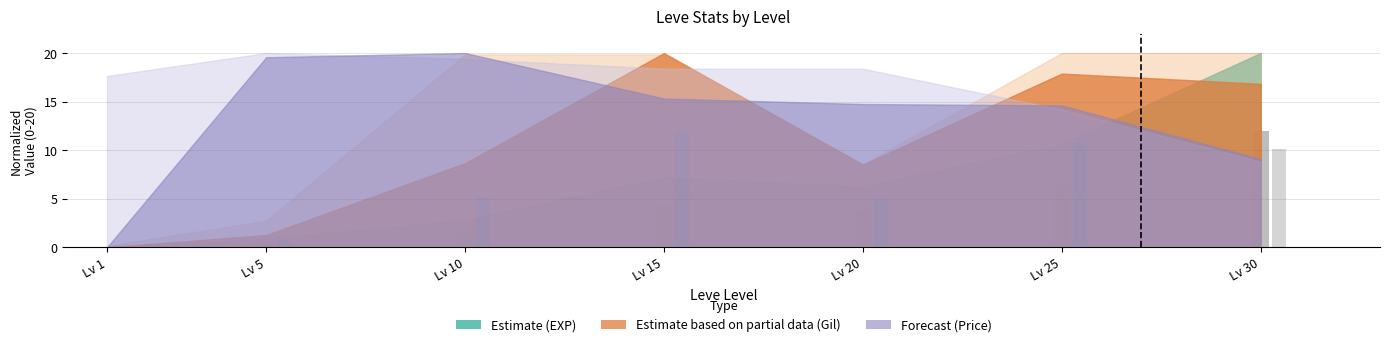

What is the greatest value displayed?

12.0